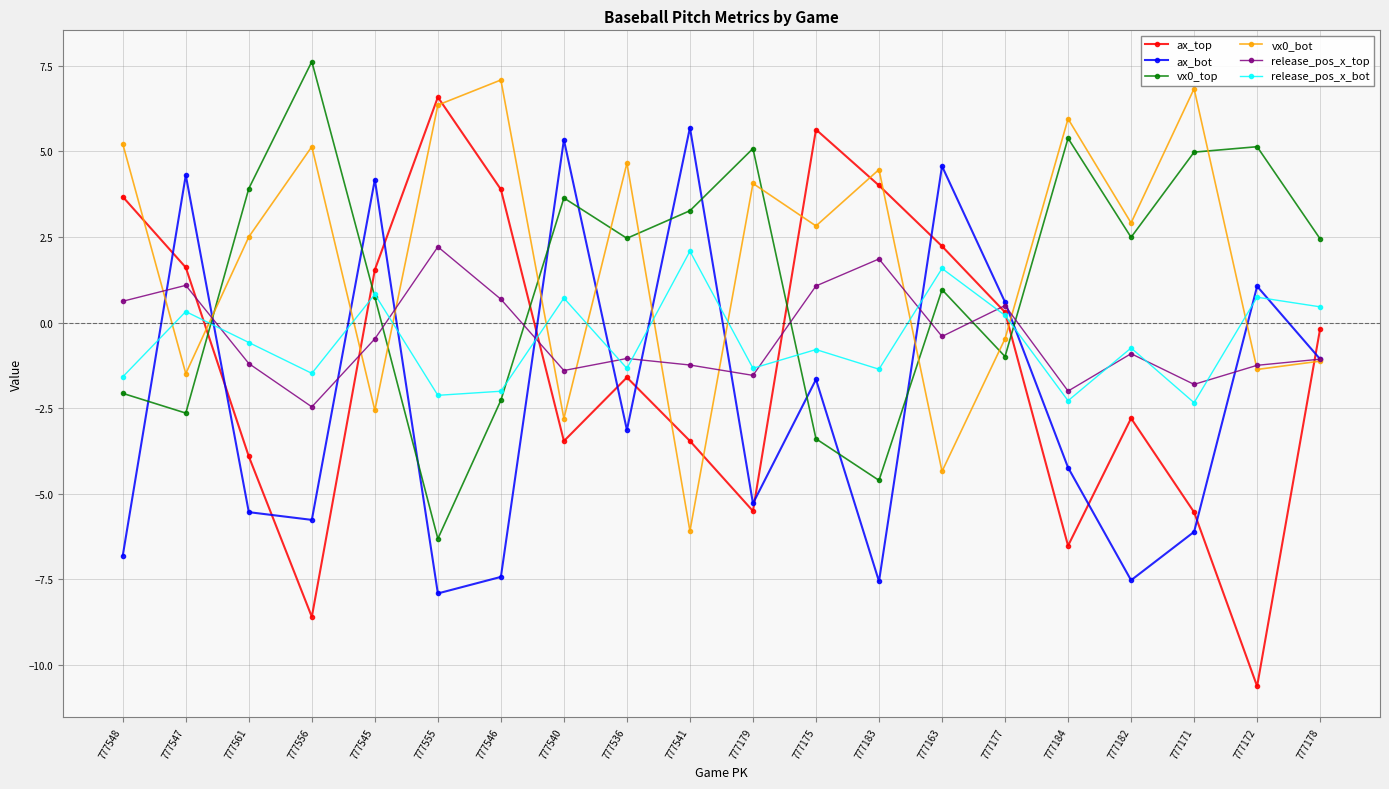

Is it true that release_pos_x_bot equals -0.6 at 777171?

False